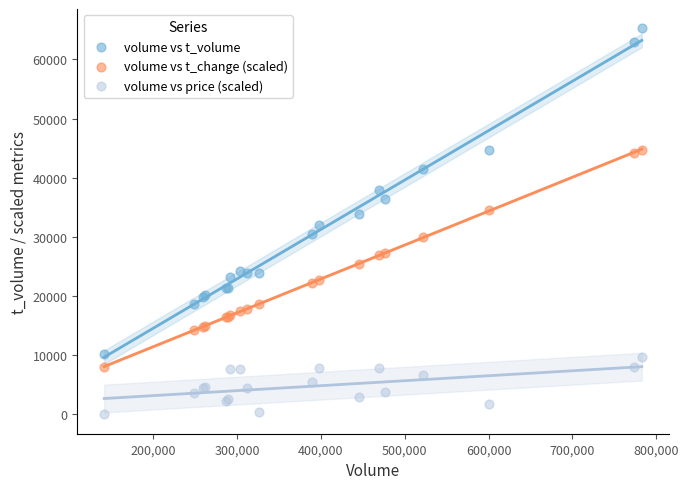

What is the X range (max minus min) for the scatter plot?

641275.0